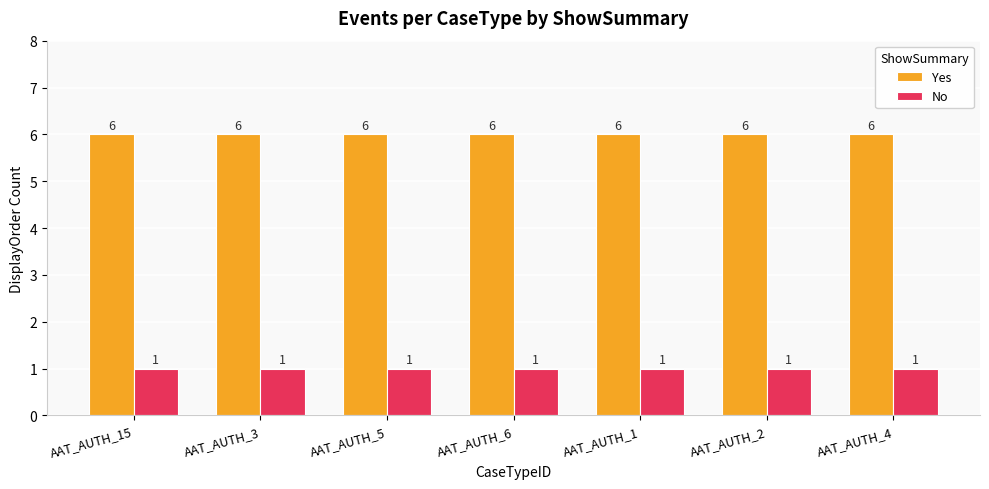

What is the value of the No bar at the 4th from the left?

1